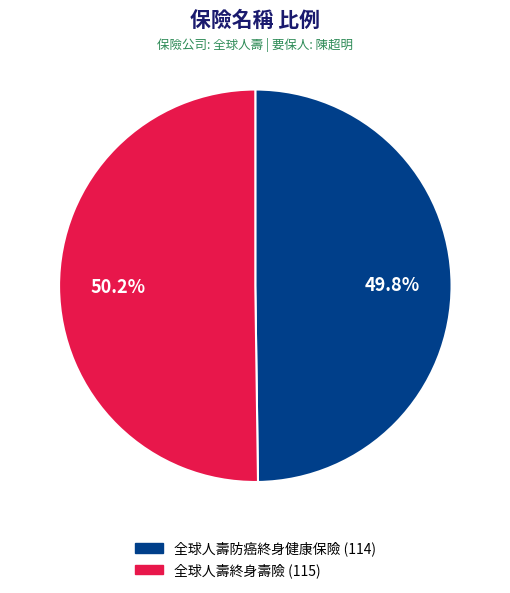

What is the ratio of the value at 全球人壽防癌終身健康保險 to the value at 全球人壽終身壽險?

1.0